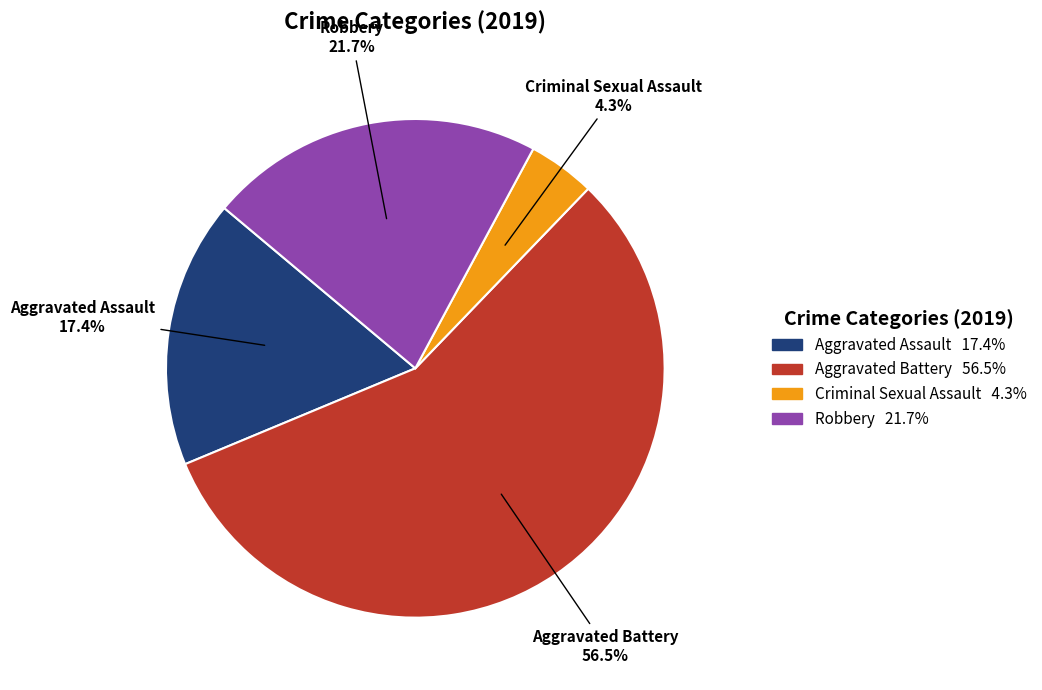

Does any single category account for the majority?

Yes